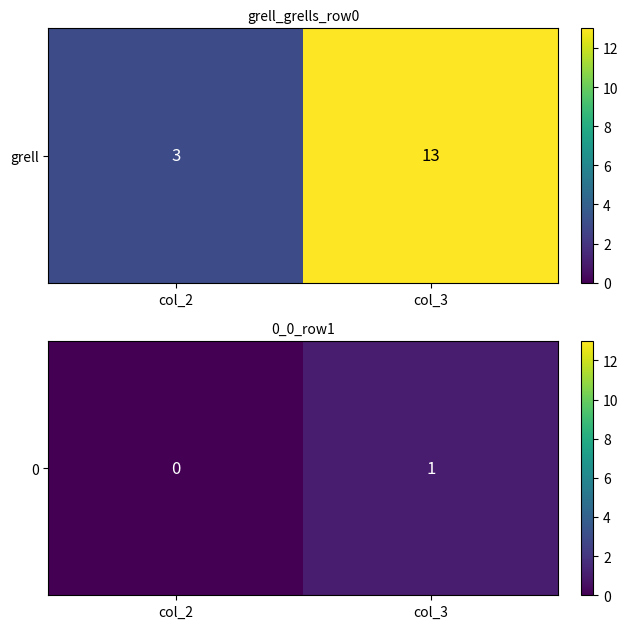

Reading left to right, transcribe all the data shown in this chart.

0	1